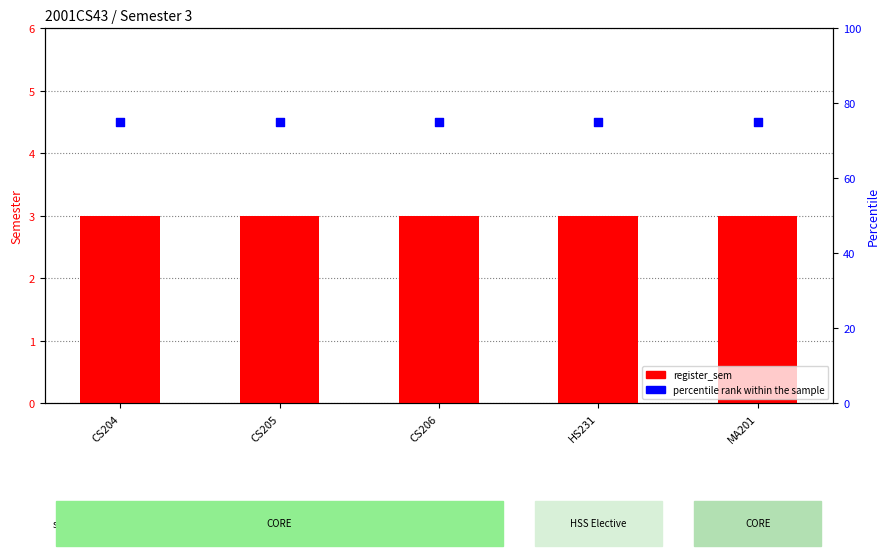

At how many categories does at least one series exceed 46?

5